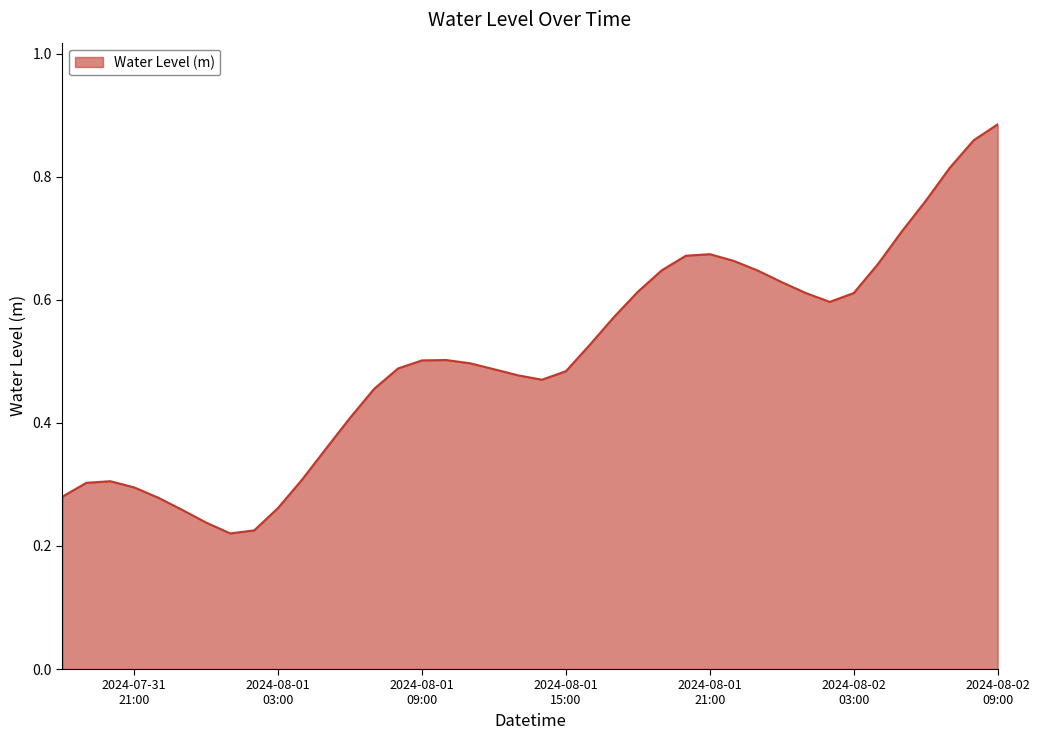

What is the value of the 30th point from the left?

0.6